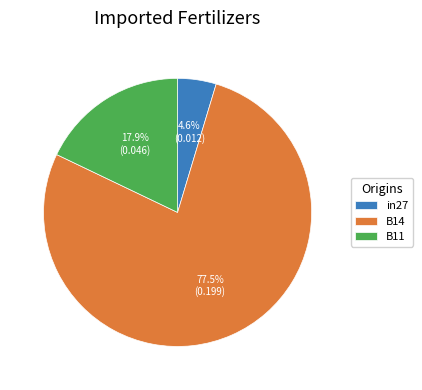

How many segments does this pie chart have?

3